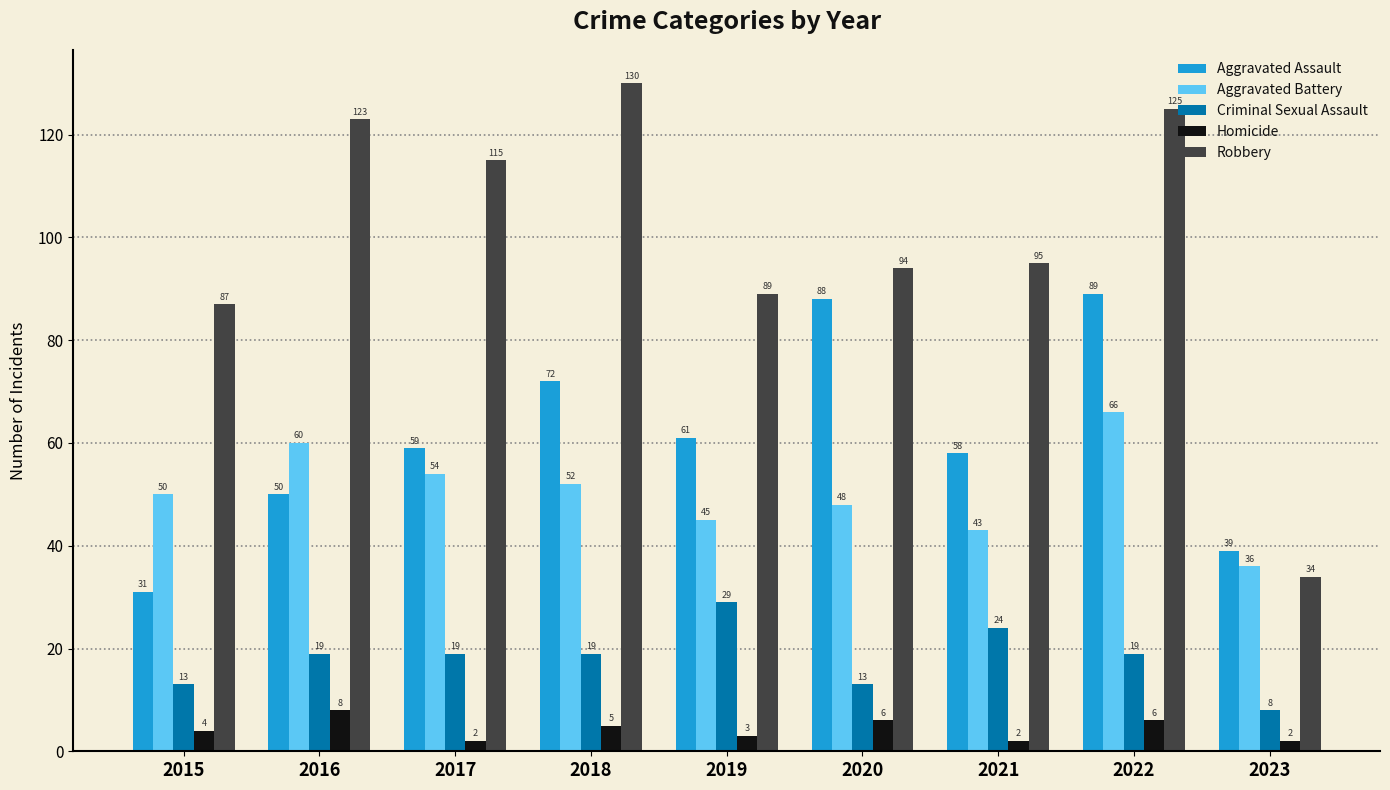

Does the chart contain any negative values?

No